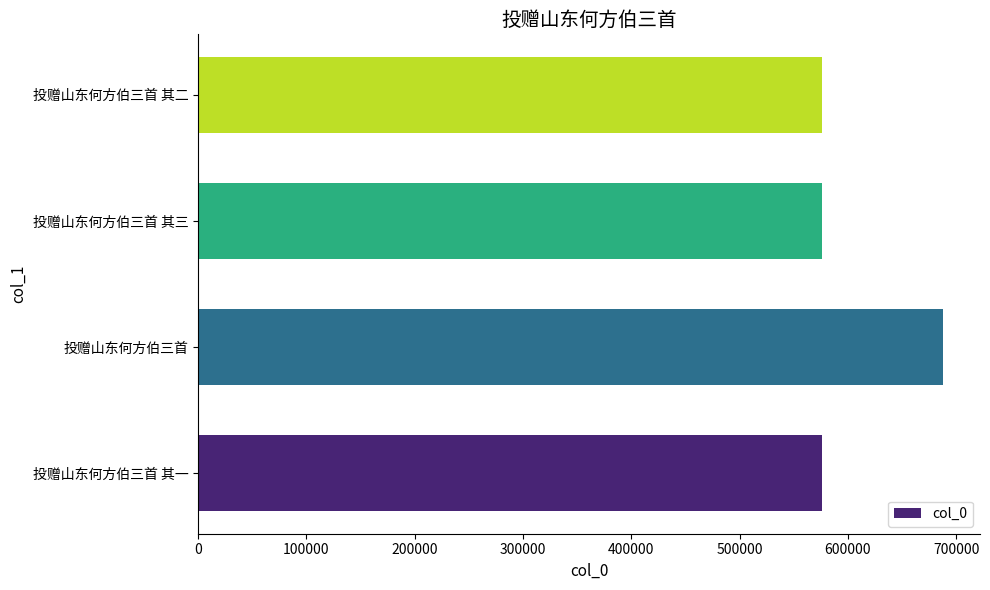

What is the ratio of the value at 投赠山东何方伯三首 to the value at 投赠山东何方伯三首 其三?

1.2